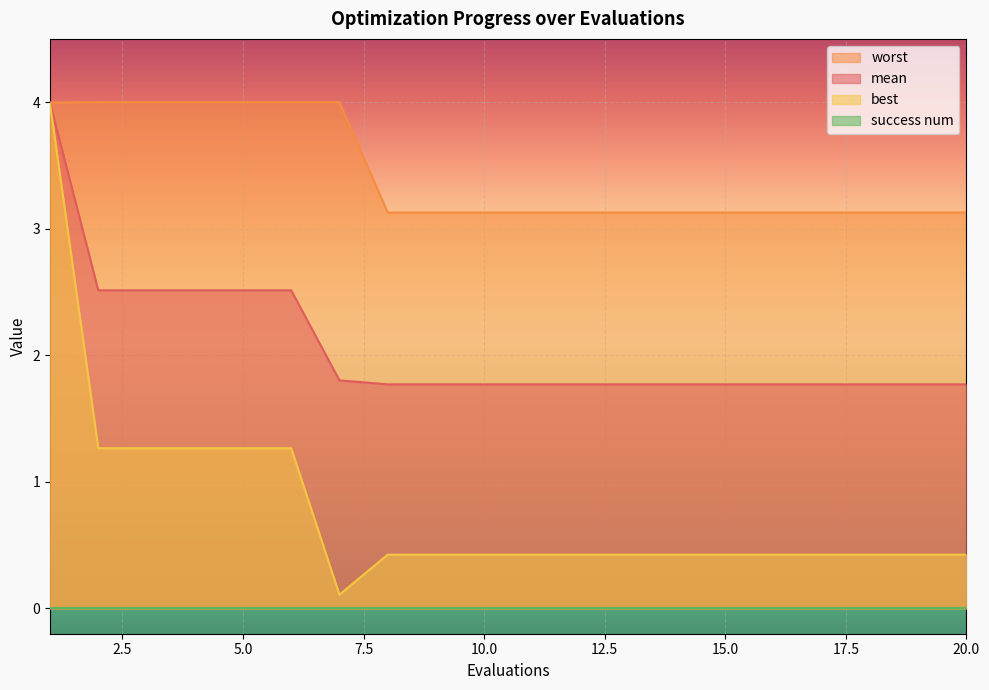

Reading right to left, transcribe all the data shown in this chart.

mean: 1.8	1.8	1.8	1.8	1.8	1.8	1.8	1.8	1.8	1.8	1.8	1.8	1.8	1.8	2.5	2.5	2.5	2.5	2.5	4.0
best: 0.4	0.4	0.4	0.4	0.4	0.4	0.4	0.4	0.4	0.4	0.4	0.4	0.4	0.1	1.3	1.3	1.3	1.3	1.3	4.0
worst: 3.1	3.1	3.1	3.1	3.1	3.1	3.1	3.1	3.1	3.1	3.1	3.1	3.1	4.0	4.0	4.0	4.0	4.0	4.0	4.0